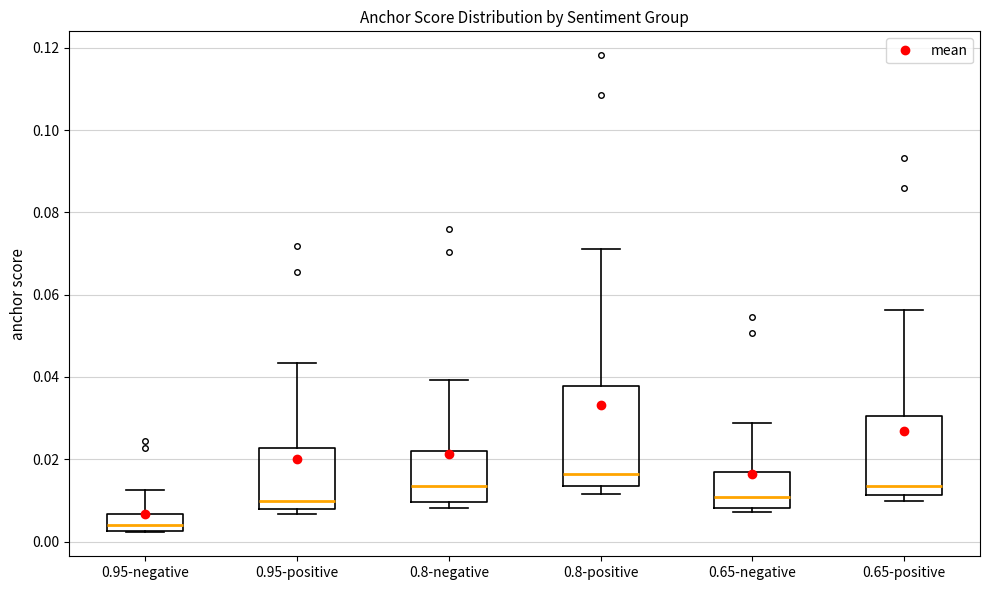

Where is the lower edge of the box for 0.8-positive on the y-axis? The values are not printed on the chart, so give them approximately, as read against the axis.

0.014